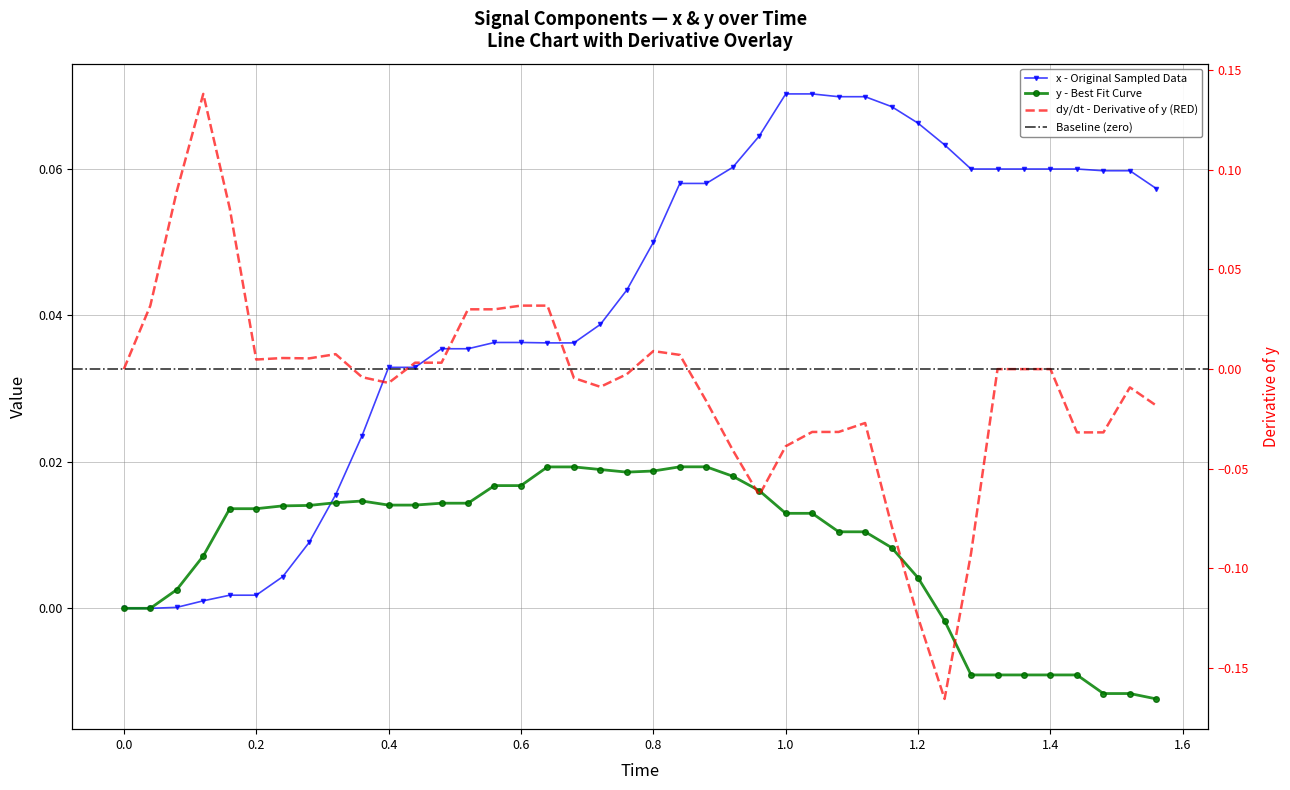

How many values in y are above zero?

29